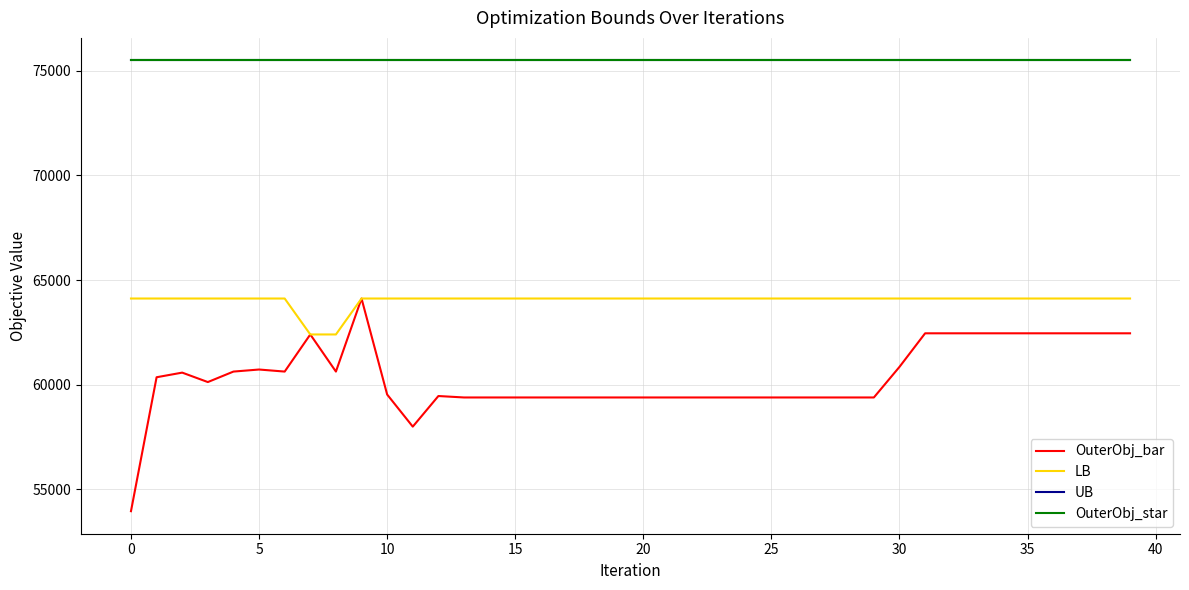

Does the chart display data point markers on the line(s)?

No